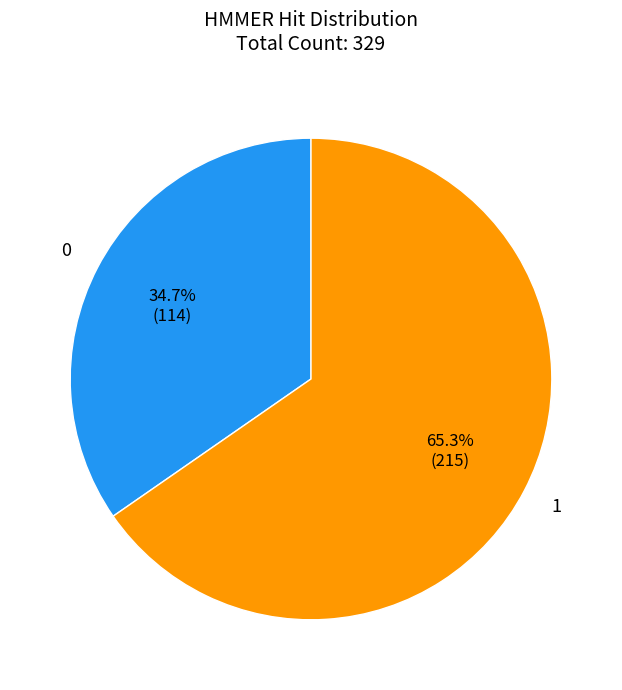

Does any single category account for the majority?

Yes